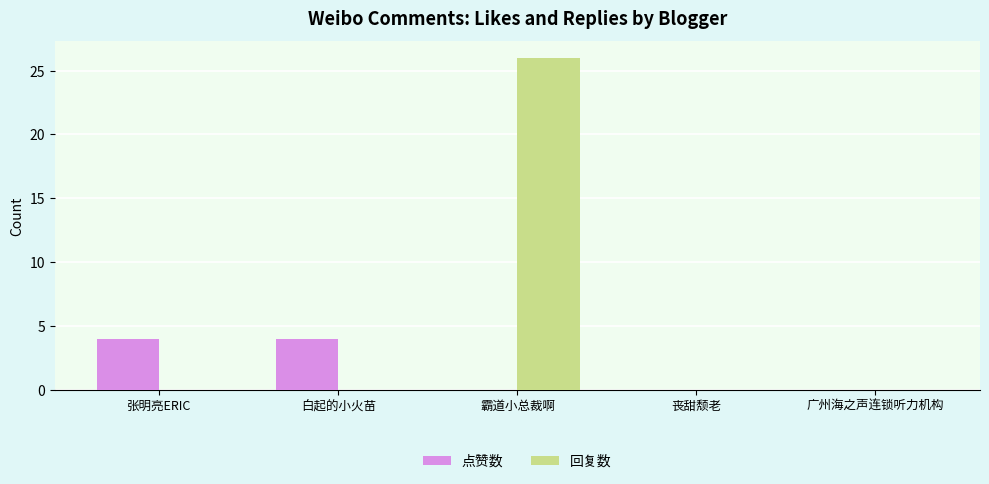

What is the maximum value for 点赞数?

4